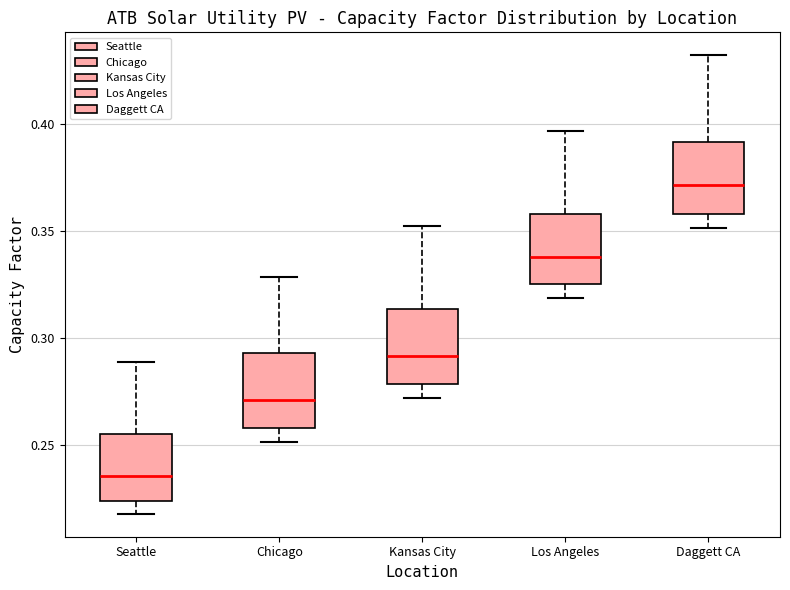

Where does the upper whisker of the box for Chicago end on the y-axis? The values are not printed on the chart, so give them approximately, as read against the axis.

0.330